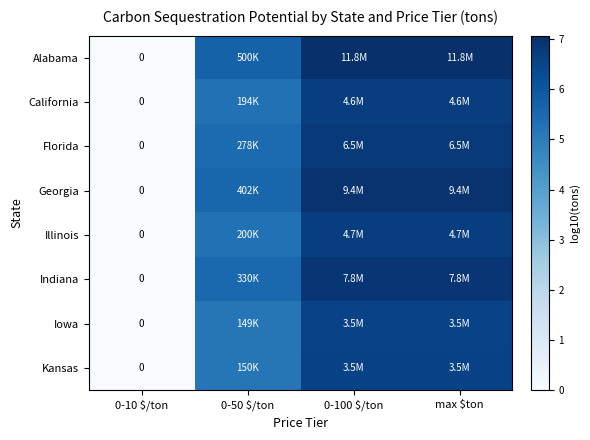

What is the difference between the second highest and minimum values in the Kansas series?

6.5